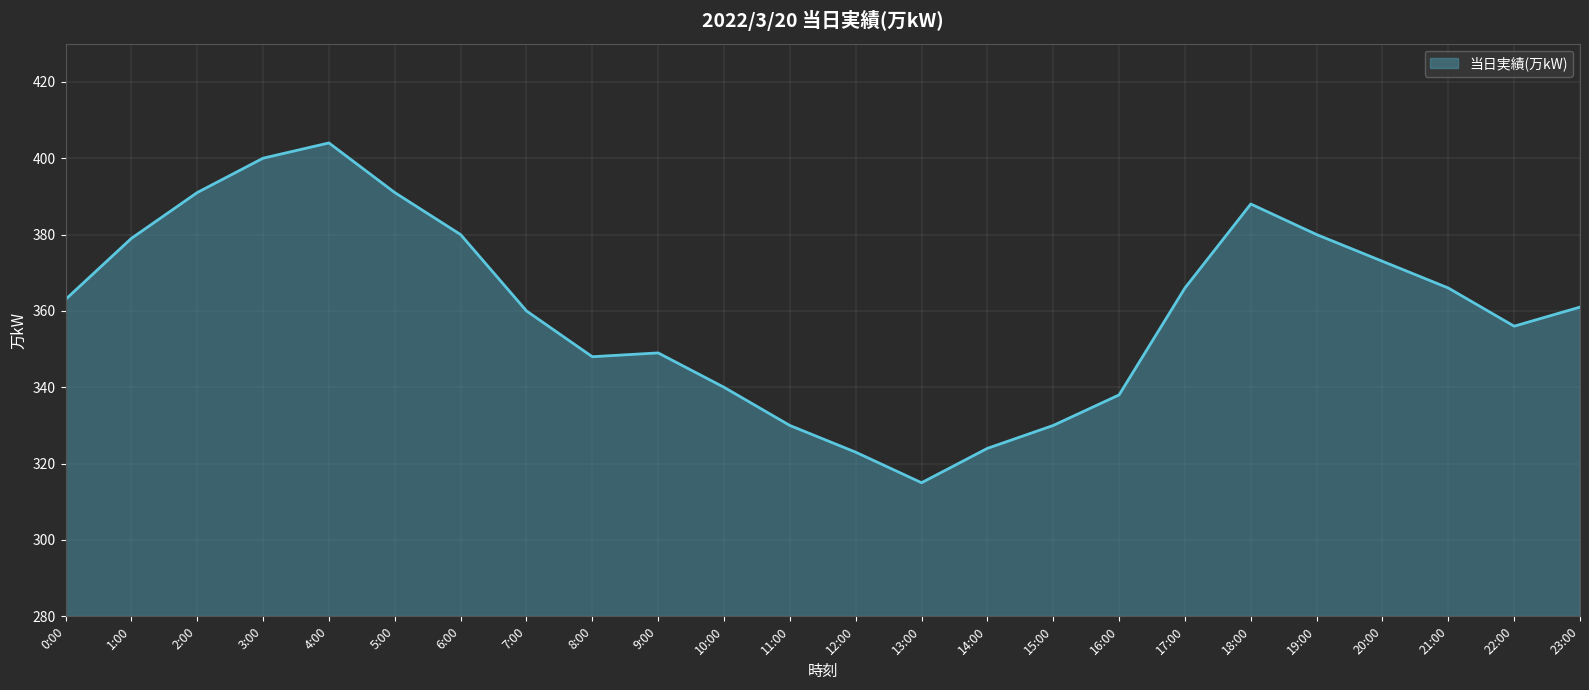

Does the chart have visible grid lines?

Yes